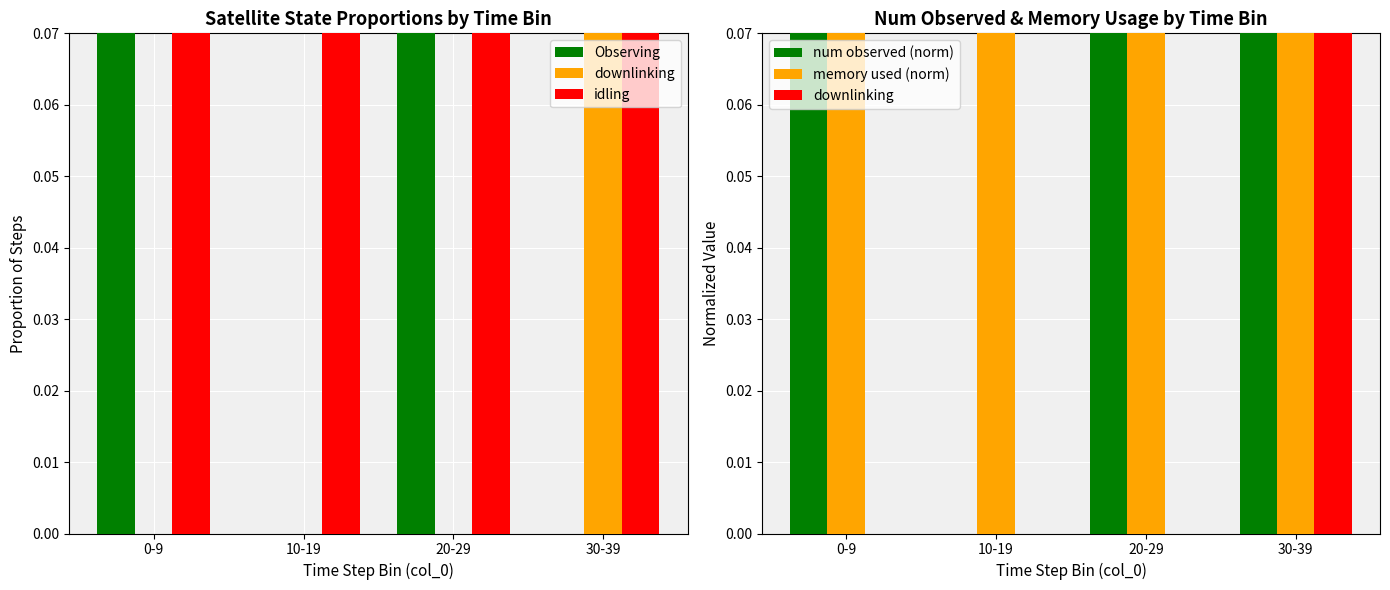

Which series has the largest range (max minus min)?

num observed (norm)